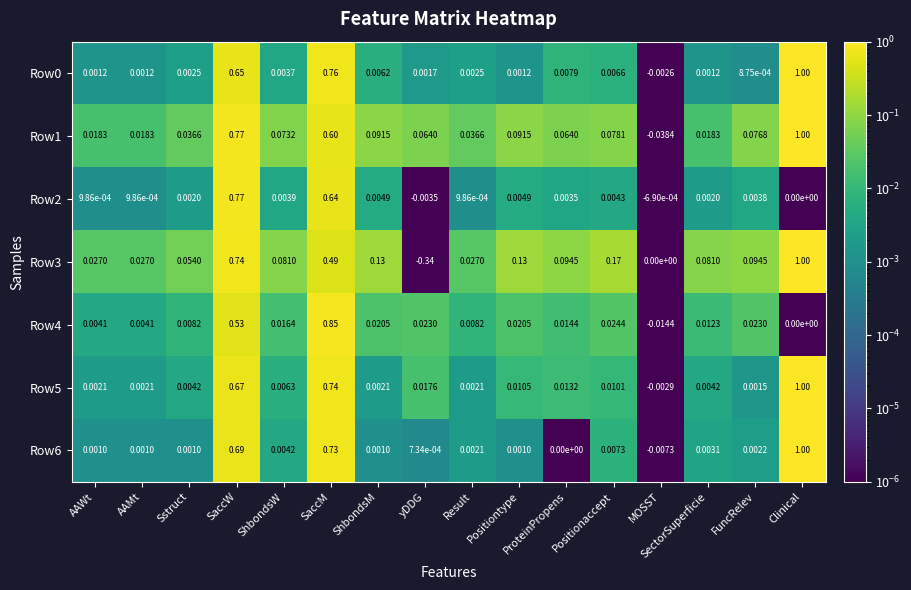

Count the number of categories in the chart.

16